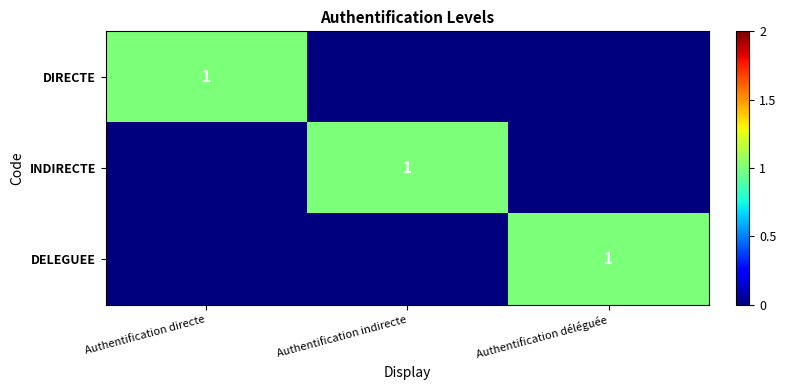

Rank the categories by DIRECTE value from lowest to highest.

Authentification indirecte, Authentification déléguée, Authentification directe